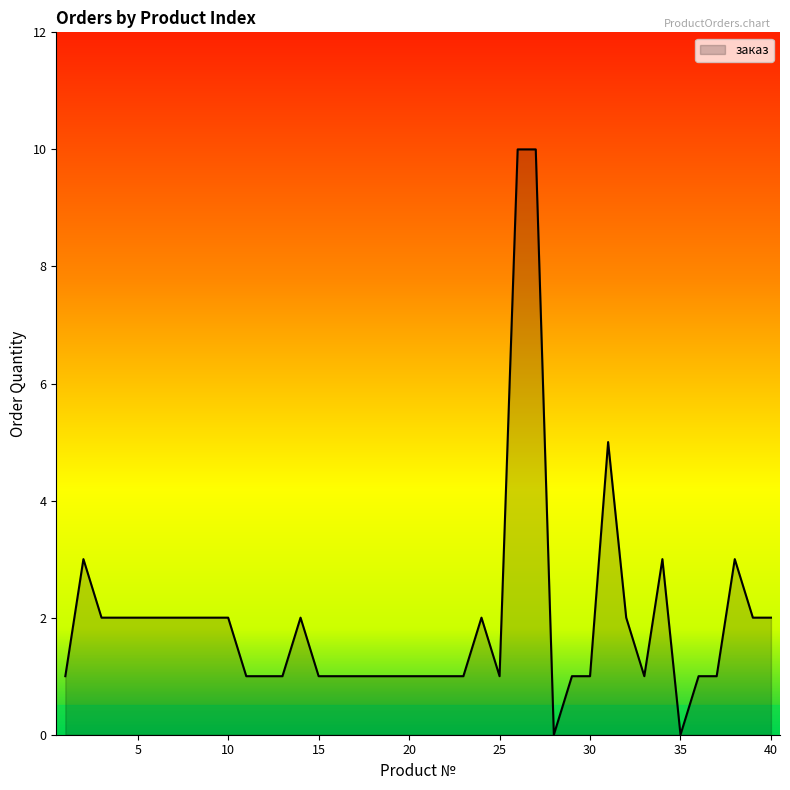

What is the difference between the maximum and minimum values?

10